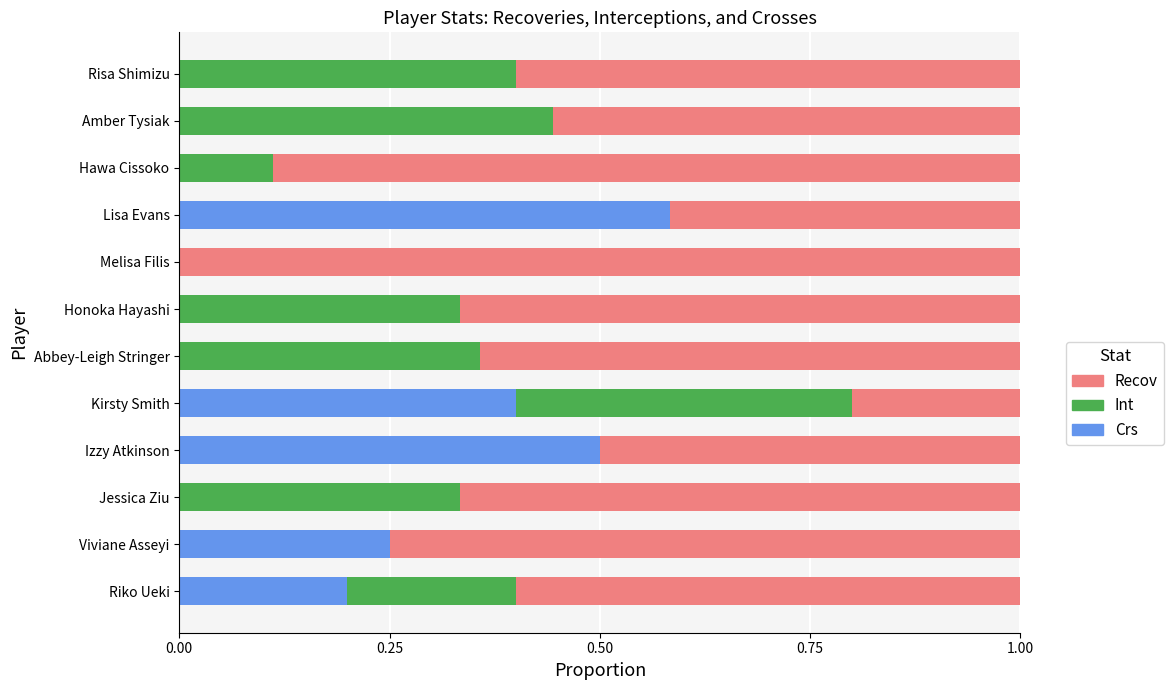

How many Crs values are between 0 and 1?

12